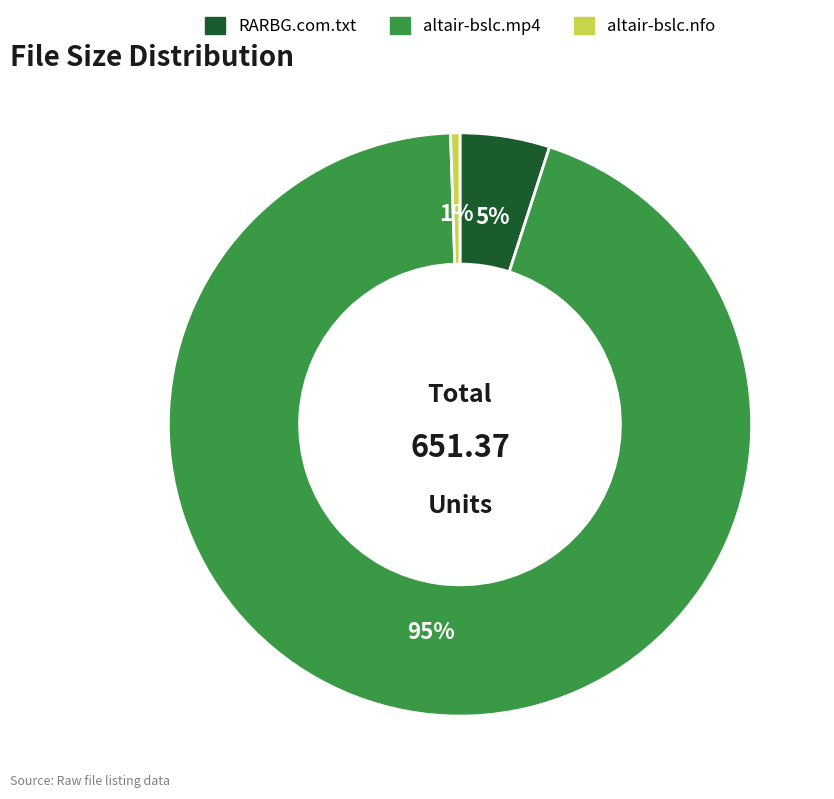

Approximately how many times larger is the value at altair-bslc.mp4 compared to RARBG.com.txt?

19.0